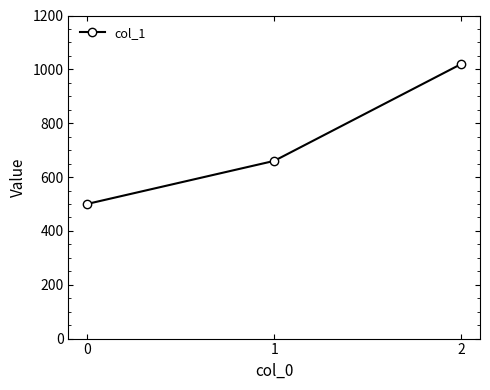

Approximately how many times larger is the value at 1 compared to 0?

1.3